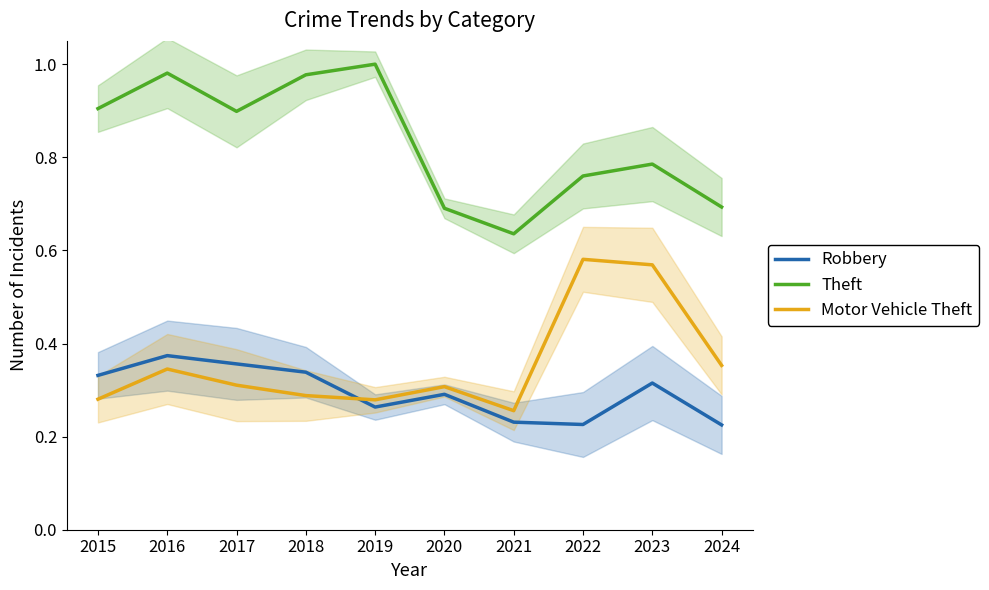

Reading left to right, list all the values displayed in this chart.

Robbery: 0.3	0.4	0.4	0.3	0.3	0.3	0.2	0.2	0.3	0.2
Theft: 0.9	1.0	0.9	1.0	1.0	0.7	0.6	0.8	0.8	0.7
Motor Vehicle Theft: 0.3	0.3	0.3	0.3	0.3	0.3	0.3	0.6	0.6	0.4